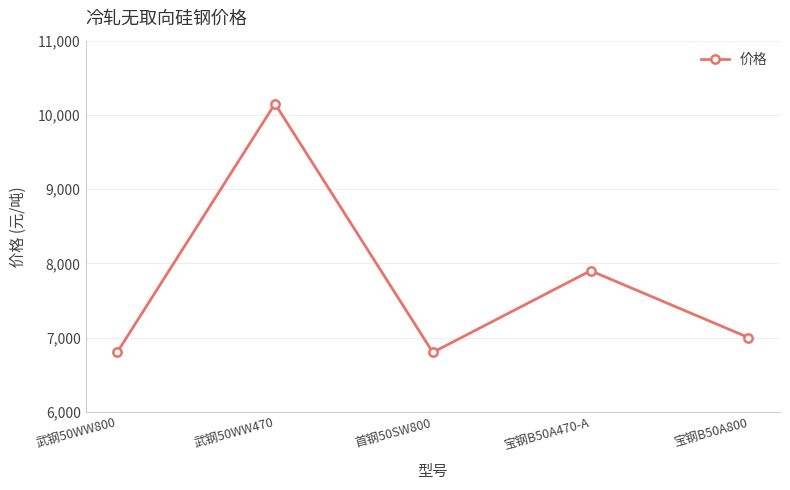

What is the change in value from 首钢50SW800 to 宝钢B50A470-A?

+1100